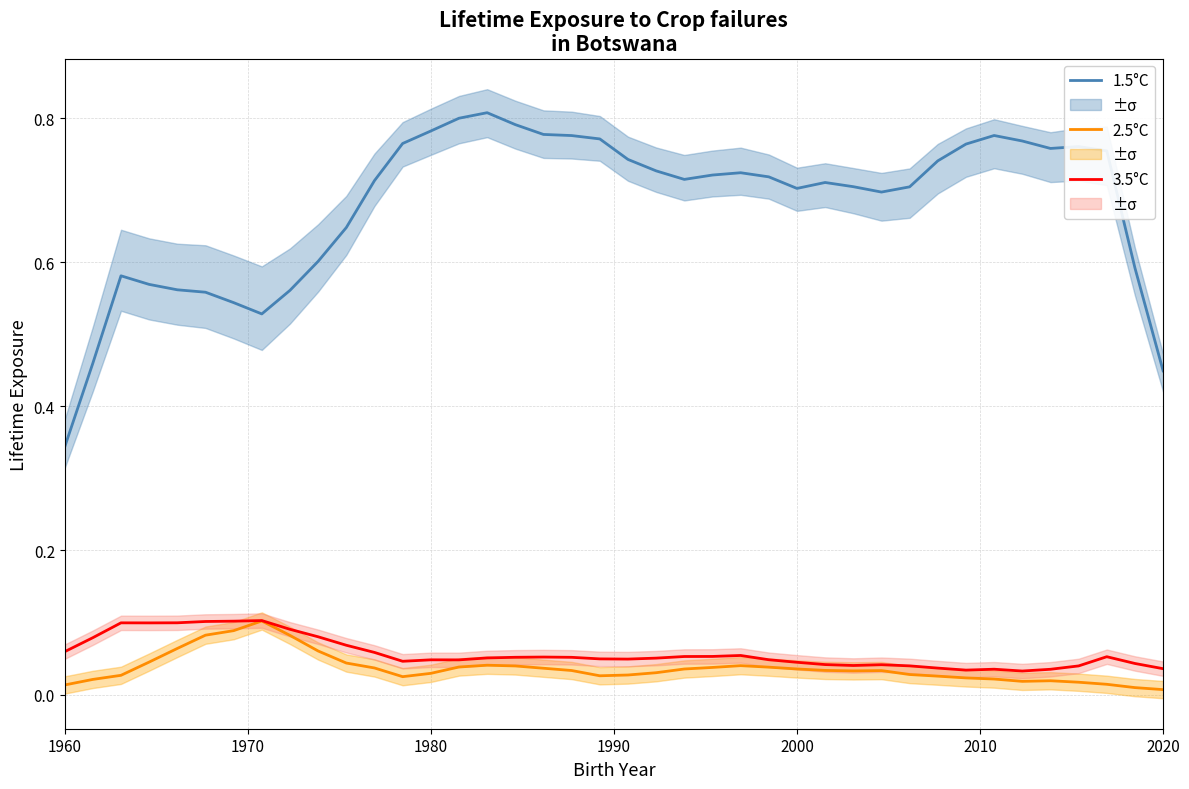

True or false: 2.5°C and 1.5°C cross at least once.

False